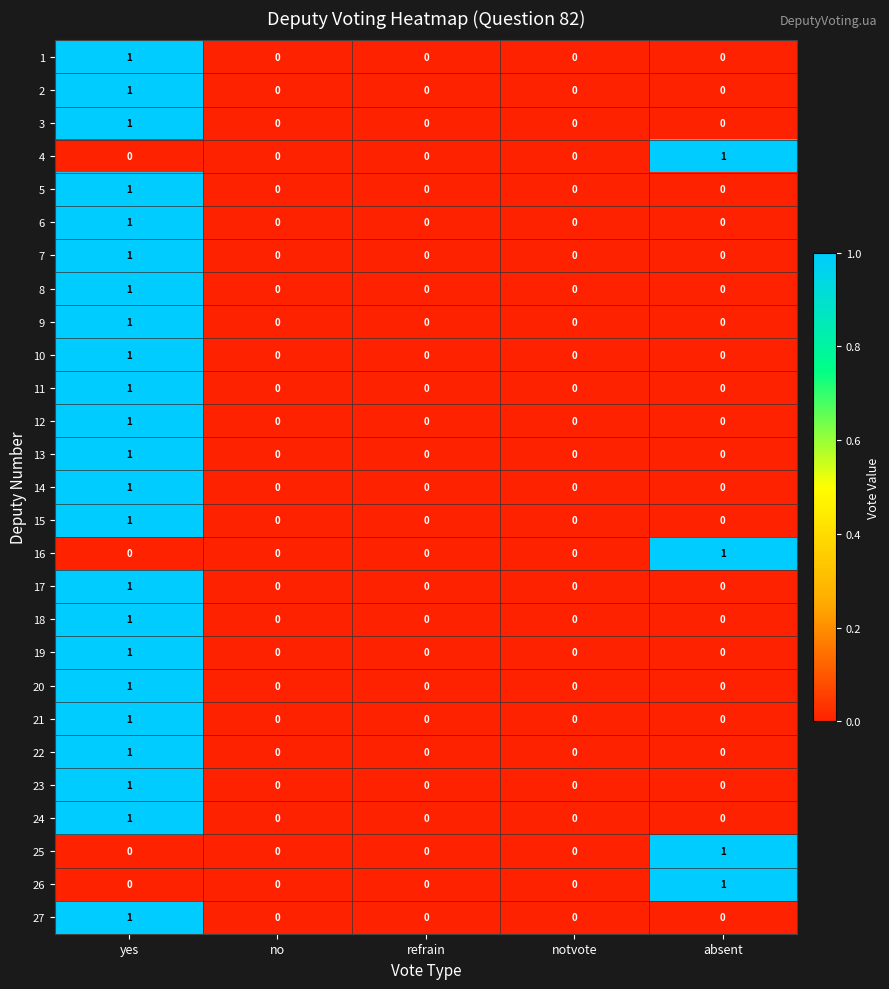

At which label does 22 reach its peak?

yes